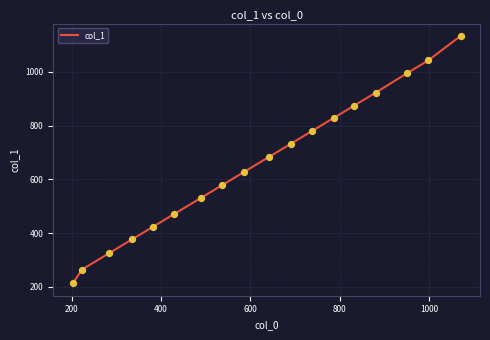

What is the greatest value displayed?

1133.2